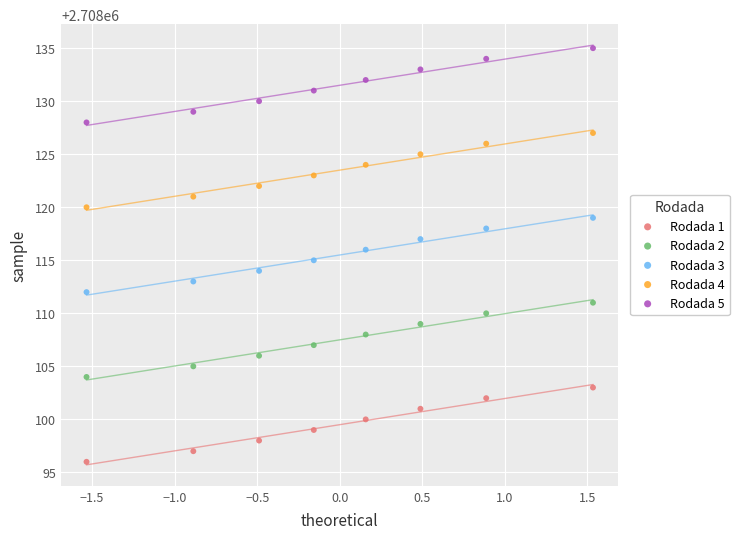

Which series contains the highest Y value?

Rodada 5